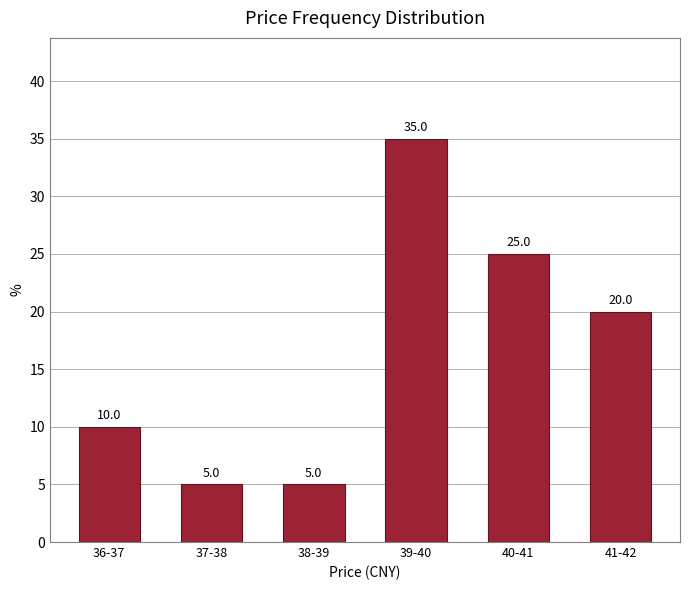

Reading left to right, extract all data points from this chart.

36-37=10	37-38=5	38-39=5	39-40=35	40-41=25	41-42=20